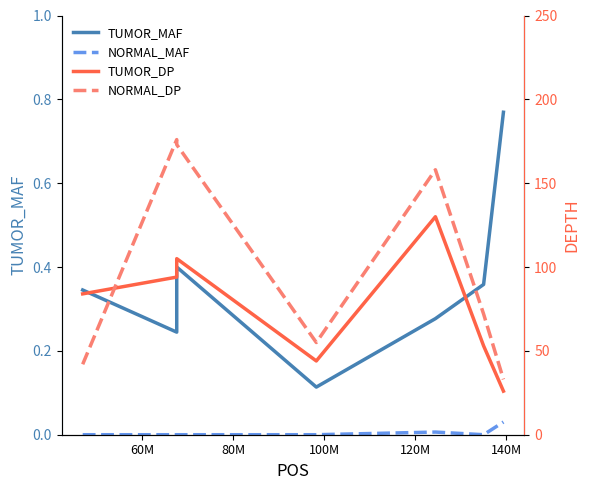

The value of NORMAL_MAF at 80M is -0.0. True or false?

False